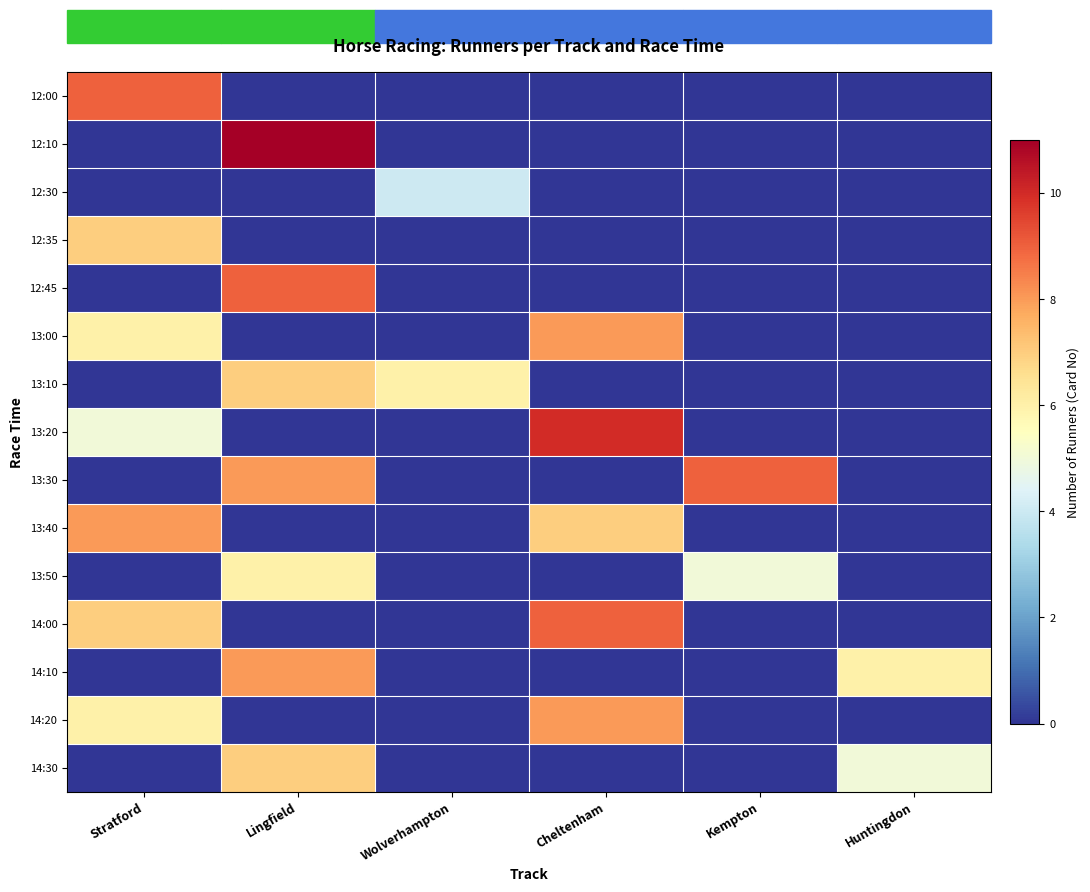

What is the greatest value displayed?

11